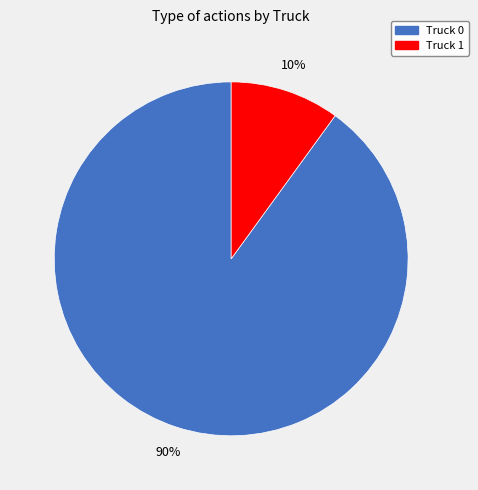

How many slices are in this pie chart?

2